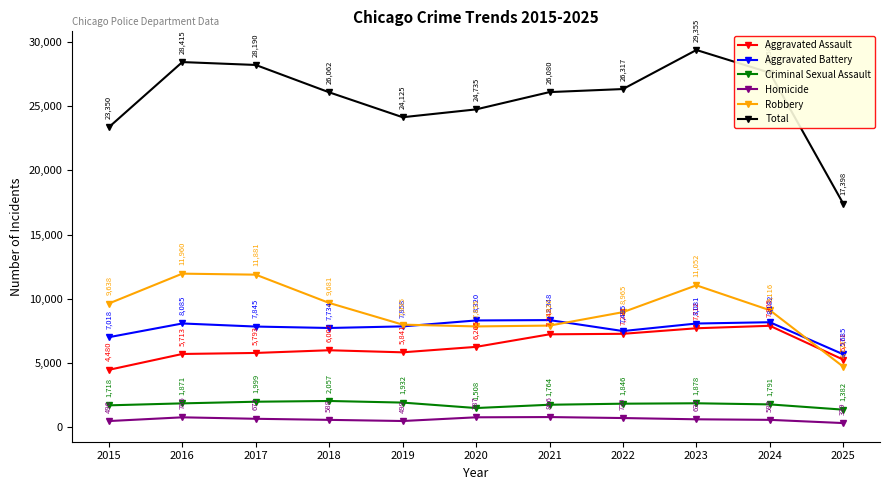

True or false: Aggravated Battery and Total cross at least once.

False